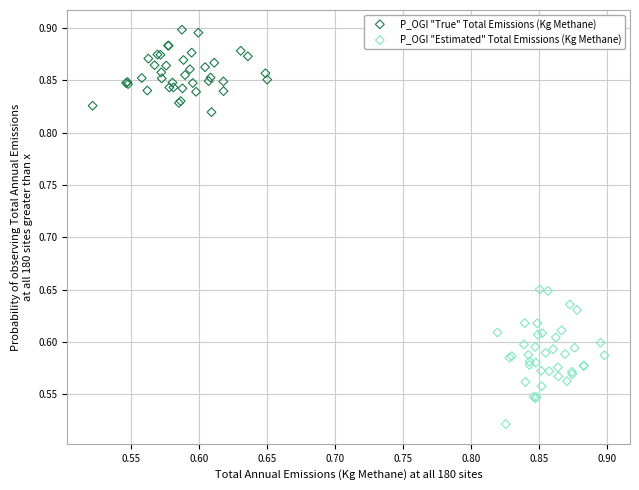

Which series reaches the minimum Y coordinate?

P_OGI "Estimated" Total Emissions (Kg Methane)